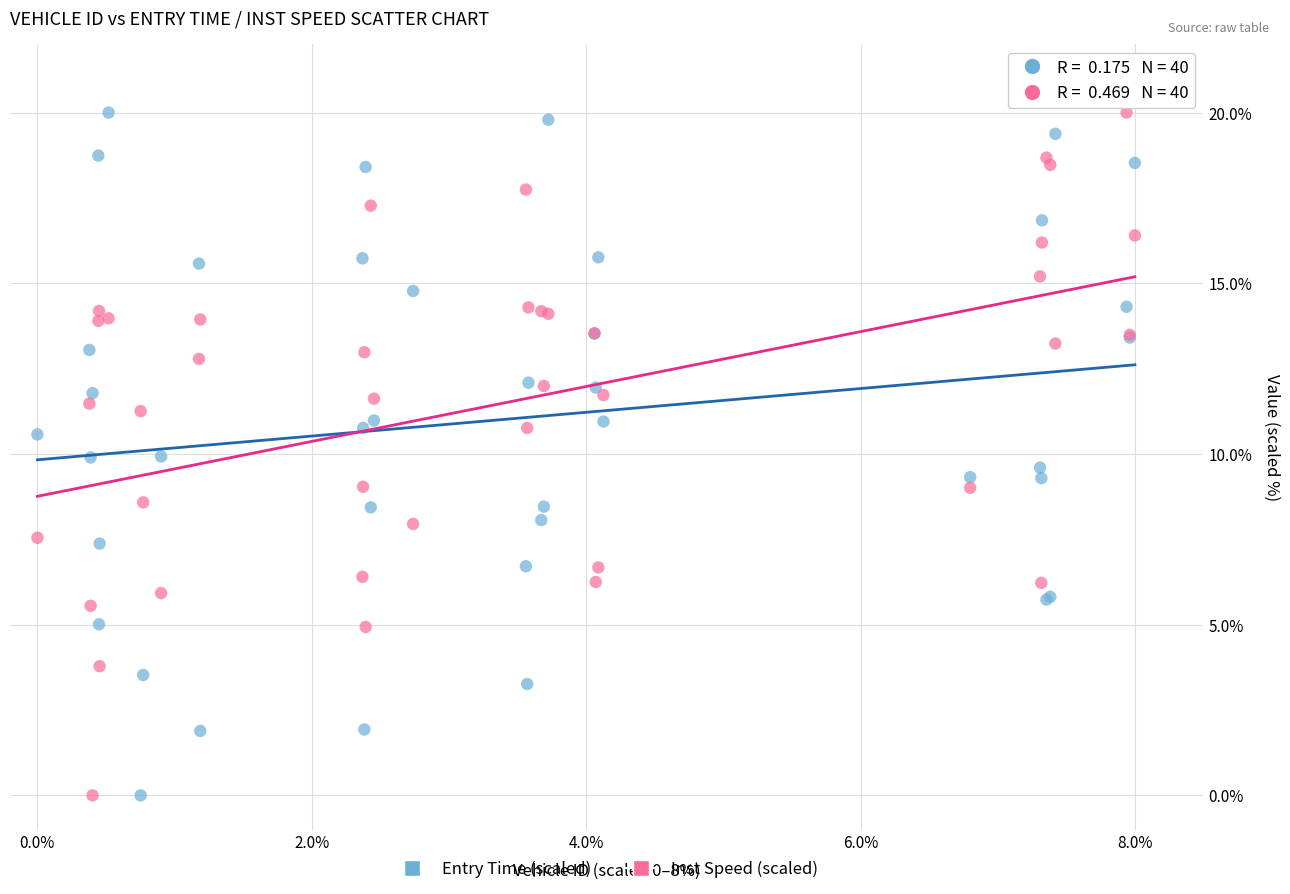

What is the X range (max minus min) for the scatter plot?

8.0